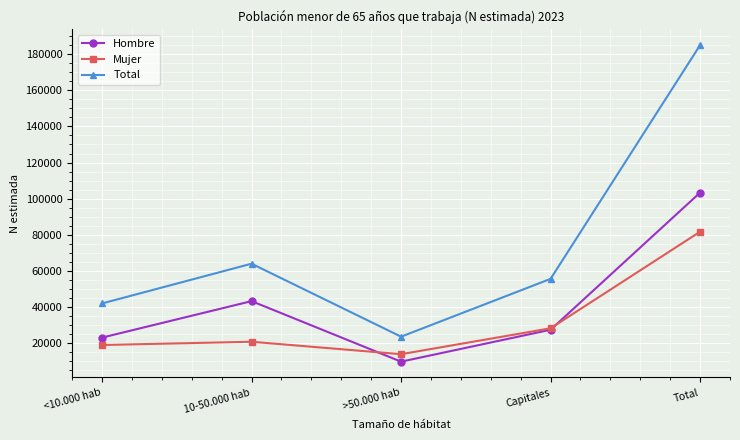

What position from the right is 10-50.000 hab?

4